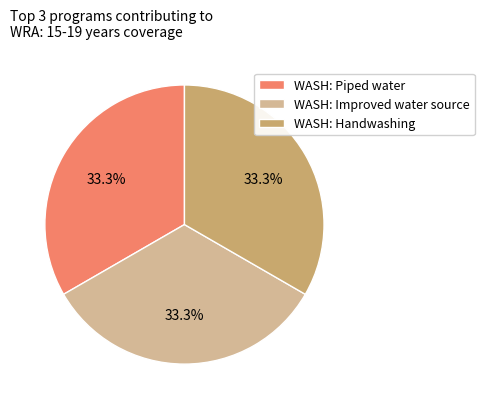

What is the ratio of the value at WASH: Improved water source to the value at WASH: Handwashing?

1.0